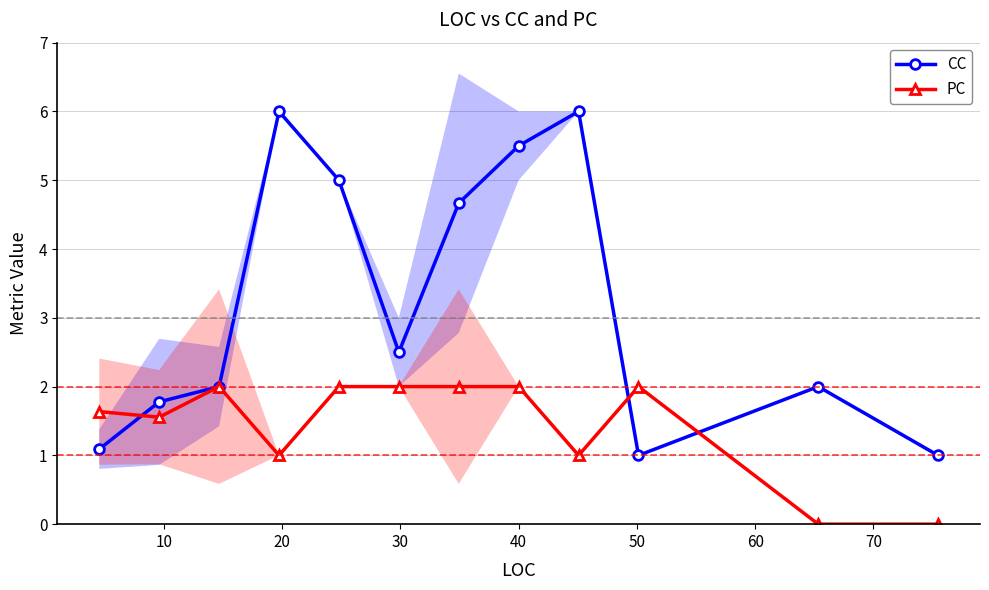

What is the maximum value for PC?

2.0